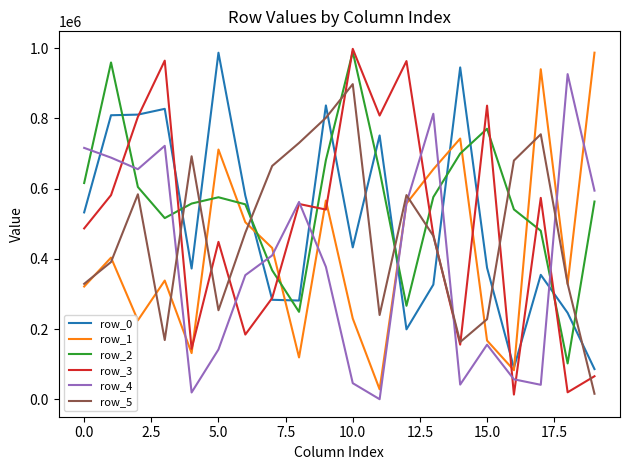

What is the maximum value shown in the chart?

998230